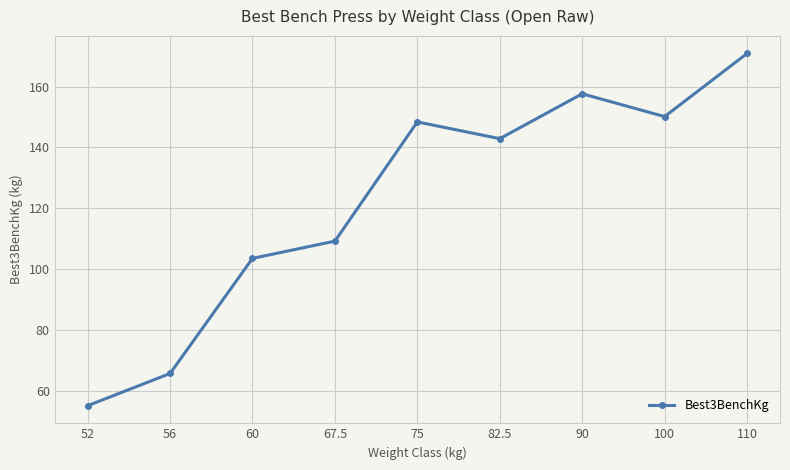

How many lines are shown in the chart?

1